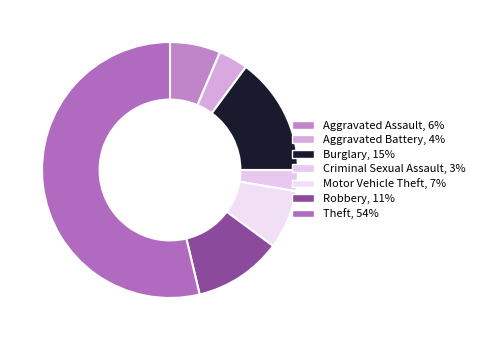

How many slices are in this pie chart?

7